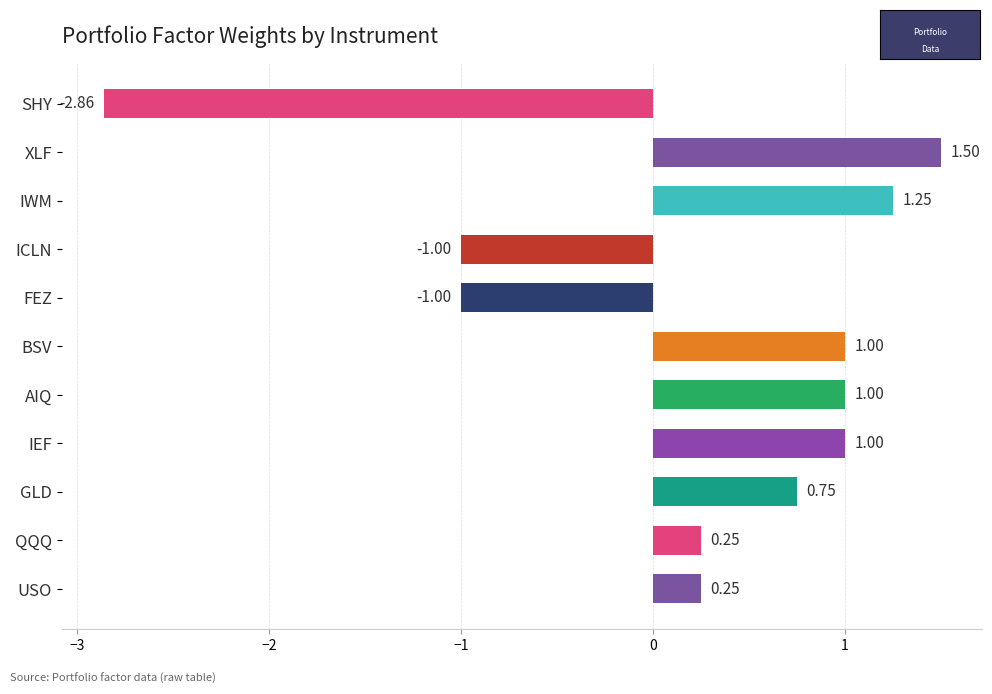

How many positive values are there?

8